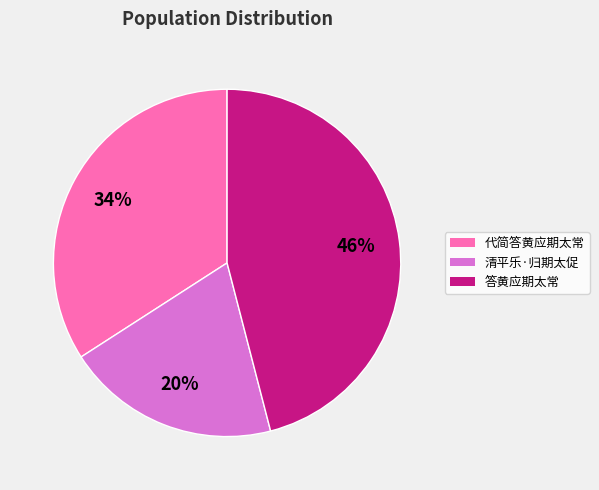

What is the smallest slice in the pie chart?

清平乐·归期太促